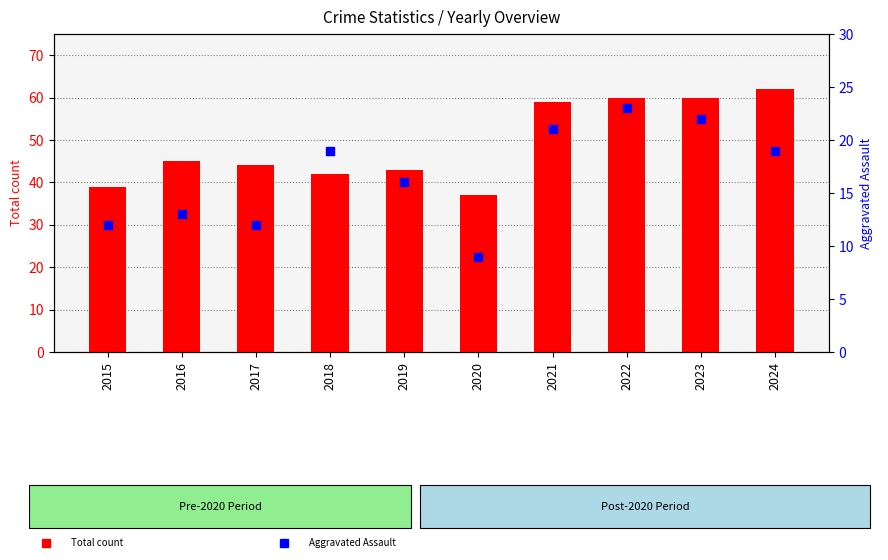

What are all the series names shown in the legend?

Total count, Aggravated Assault